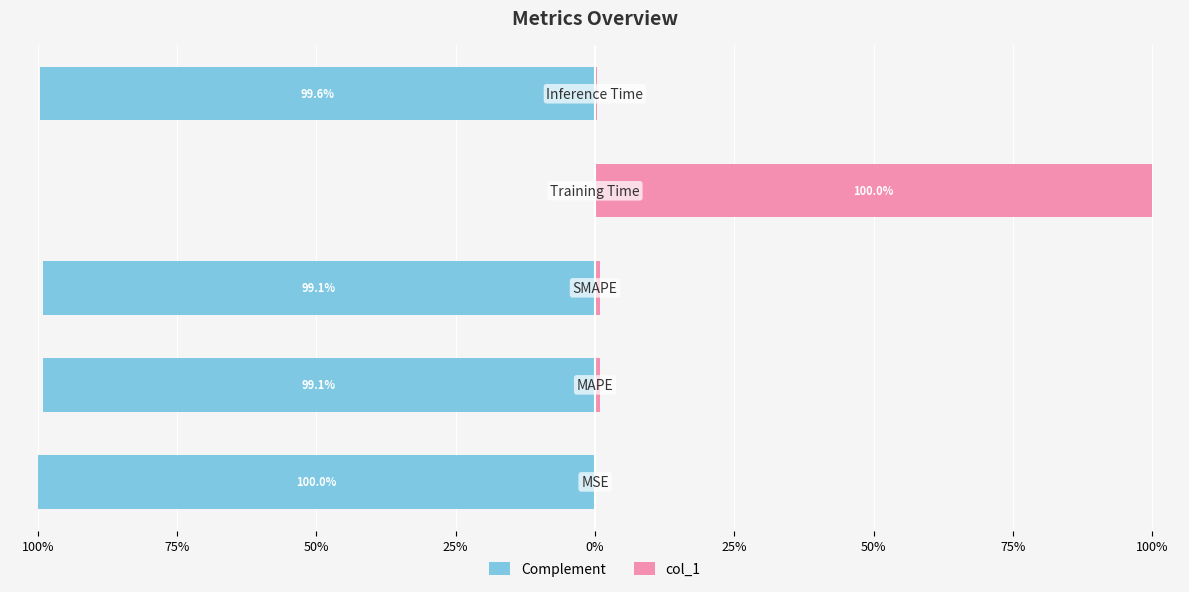

What position from the right is 50%?

3